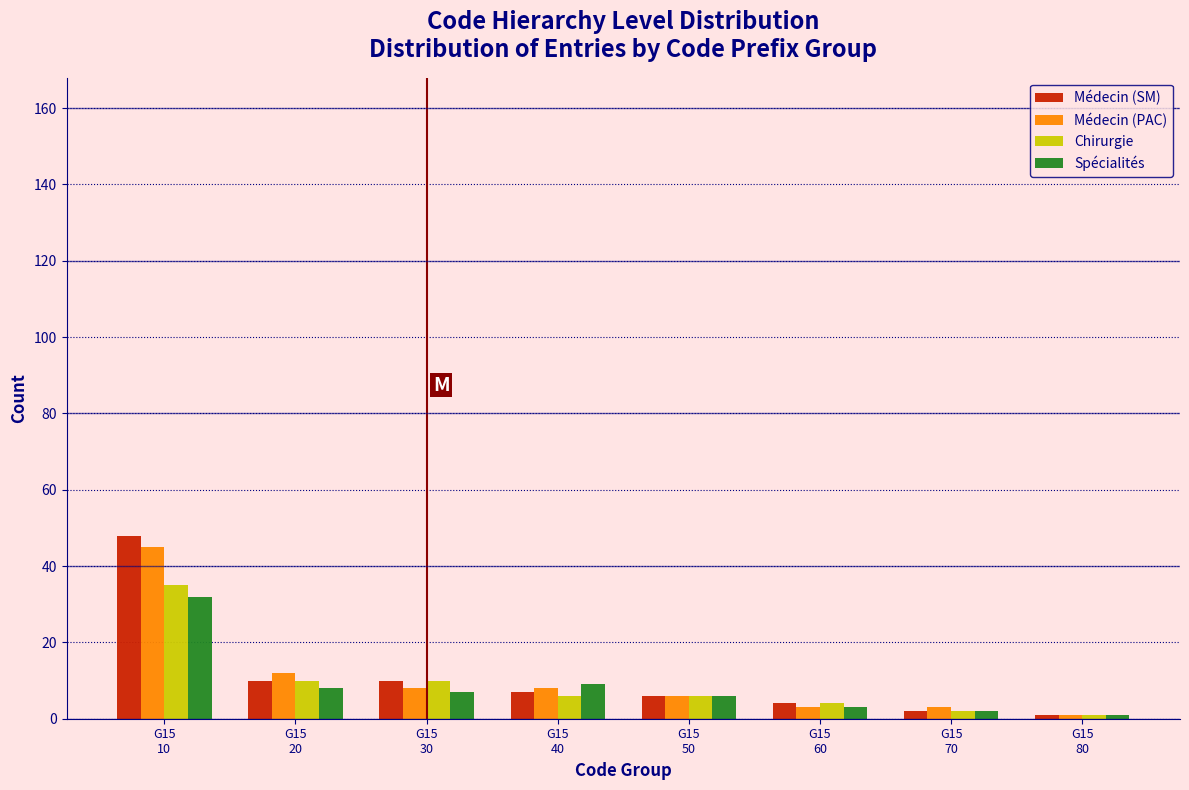

Which series has the largest range (max minus min)?

Médecin (SM)